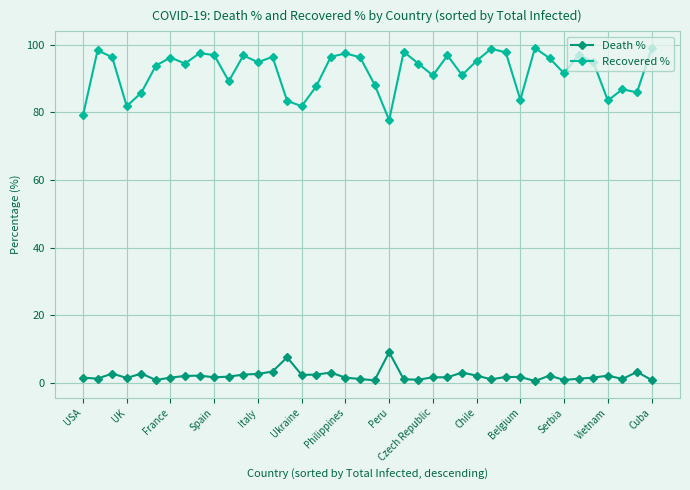

Which series has the largest range (max minus min)?

Recovered %